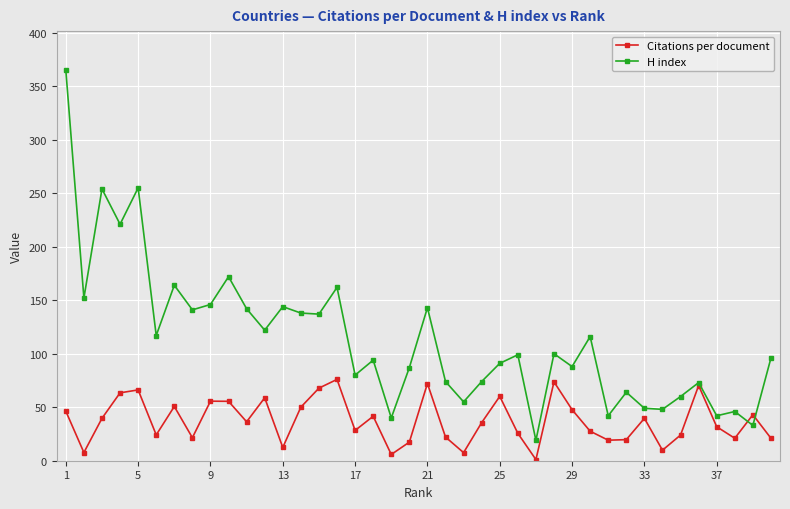

Which series has the largest total across all categories?

H index